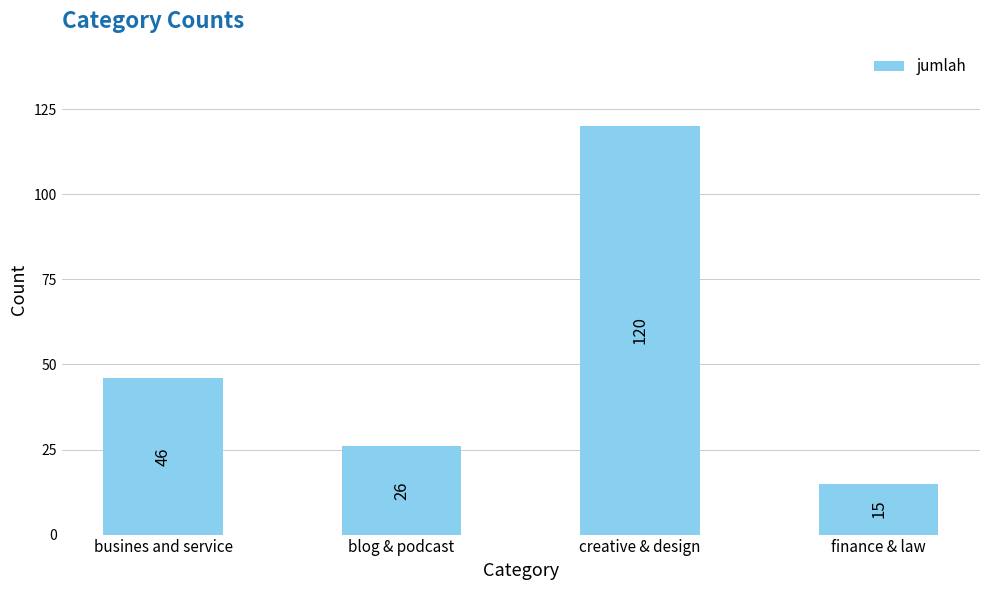

What is the difference between the second highest and minimum values?

31